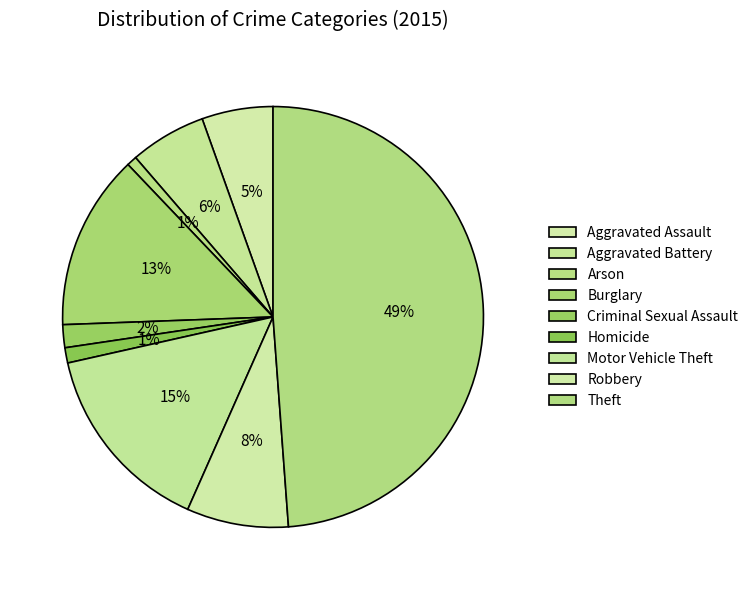

Rank the categories by value from lowest to highest.

Arson, Homicide, Criminal Sexual Assault, Aggravated Assault, Aggravated Battery, Robbery, Burglary, Motor Vehicle Theft, Theft